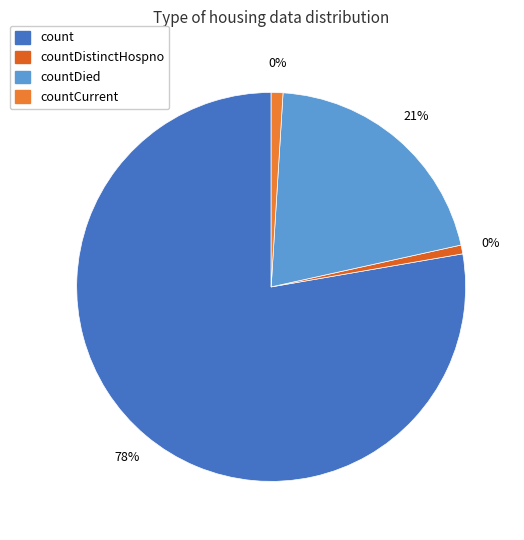

What percentage is NOT represented by countDied?

79.4%